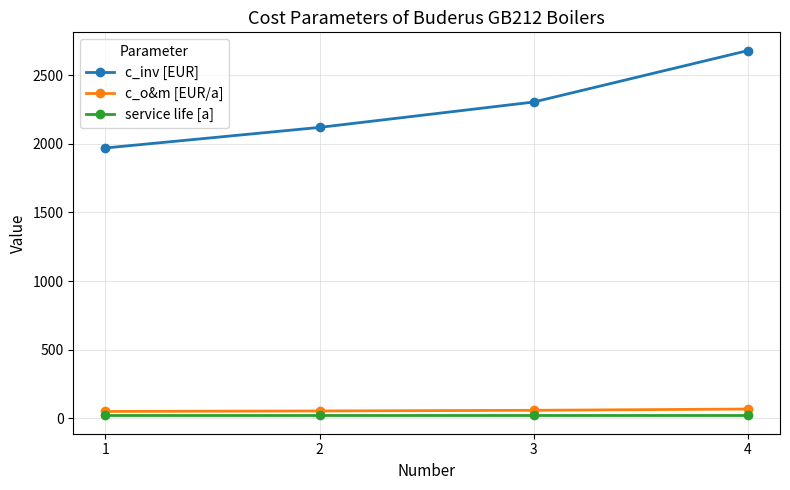

What is the difference between the second highest and second lowest values in the c_inv [EUR] series?

185.0